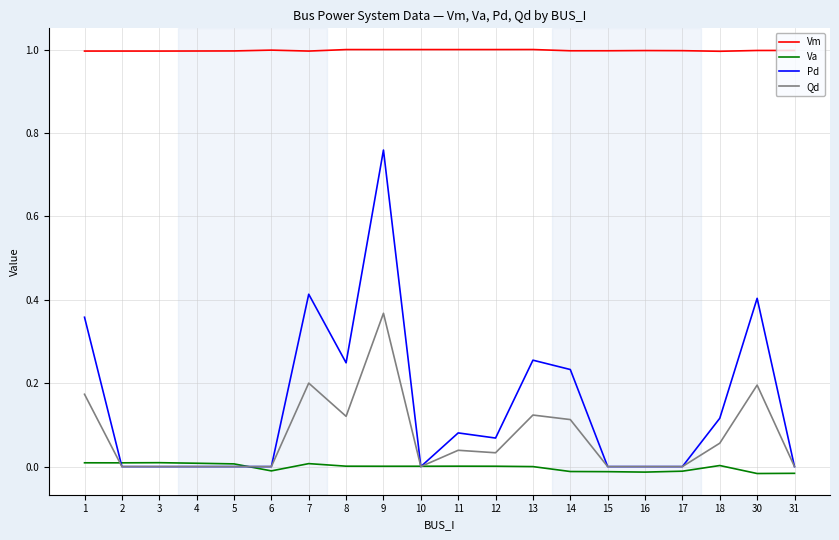

List the series in order of their peak value, highest first.

Vm, Pd, Qd, Va